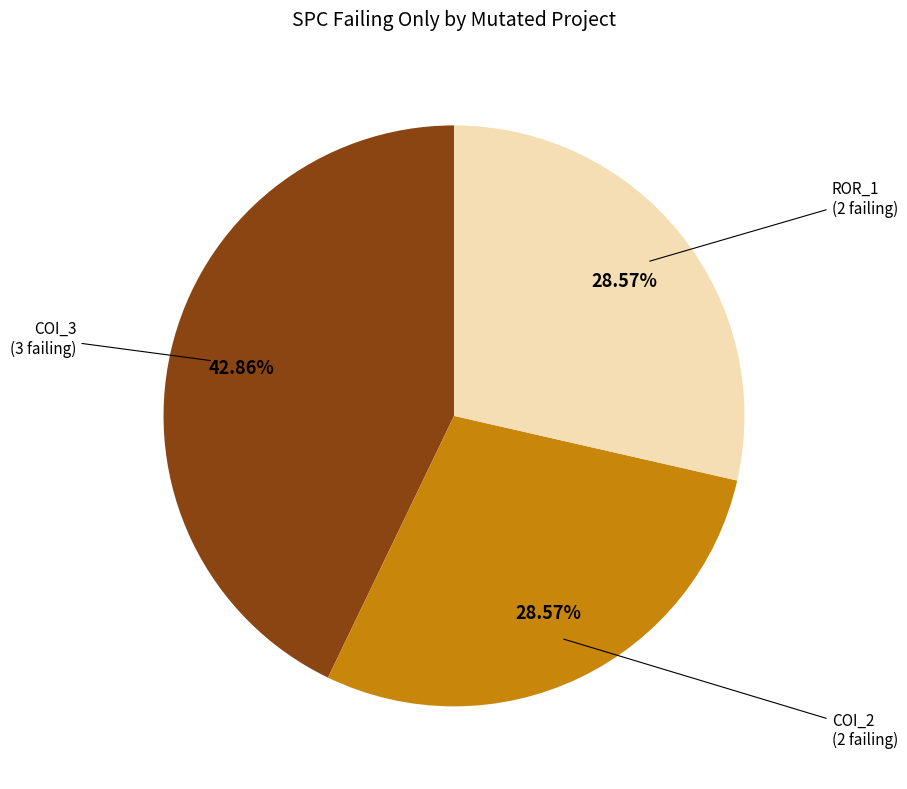

Is there any slice that represents more than half of the pie?

No